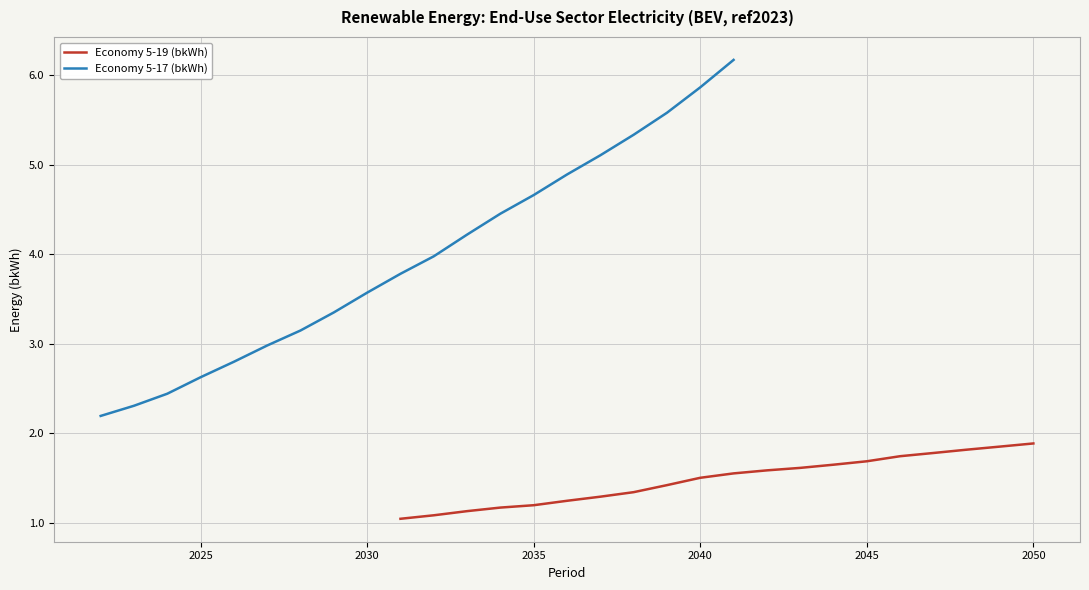

What is the lowest value of the Economy 5-19 (bkWh) series?

1.0